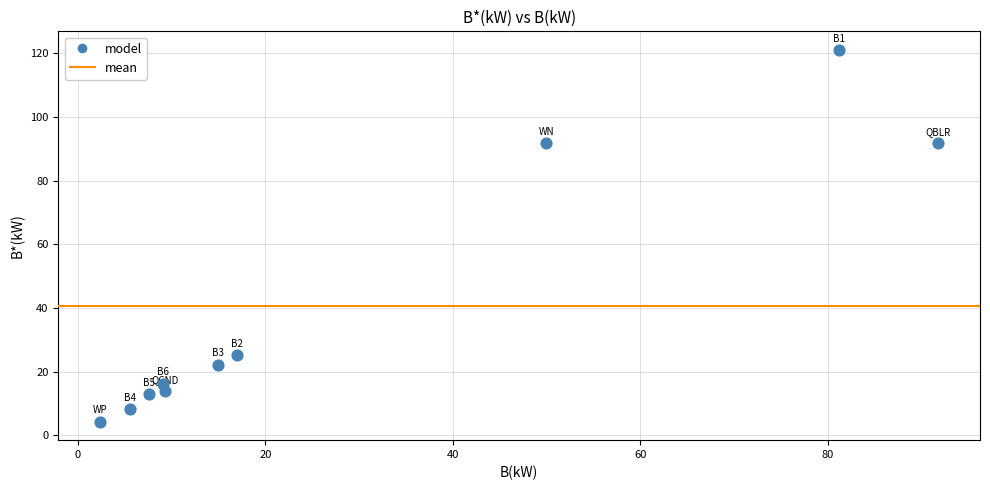

What is the range of X values (max minus min)?

89.4